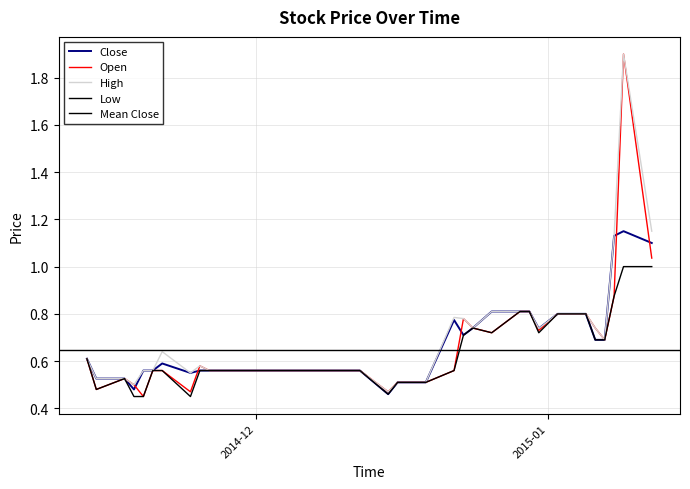

What is the label of the 4th point from the right?

2015-01-07